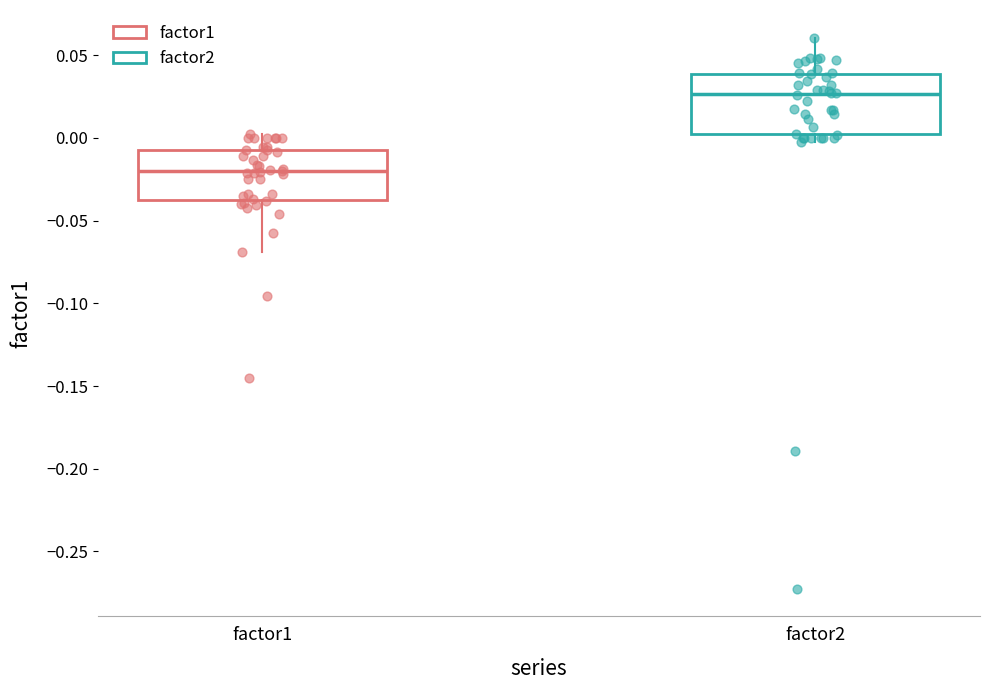

Reading left to right, read every box against the y-axis: the position of its median line, the range the box covers, and the ends of its whiskers. The values are not printed on the chart, so give them approximately, as read against the axis.

factor1: median -0.020, box -0.035 to -0.010, whiskers -0.070 to 0.000
factor2: median 0.025, box 0.000 to 0.040, whiskers -0.005 to 0.060